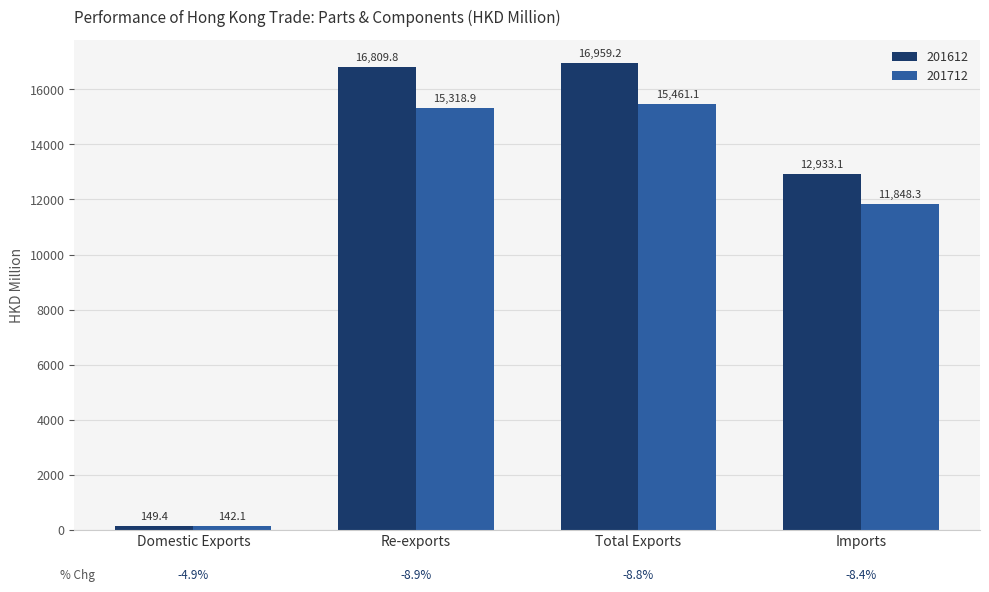

What is the difference between the highest and lowest values at Total Exports?

1498.2